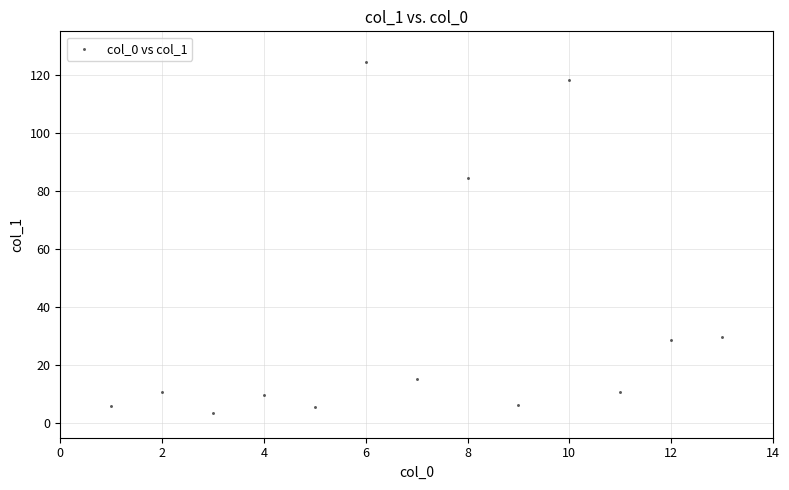

What Y value in the scatter plot is closest to 64?

84.6